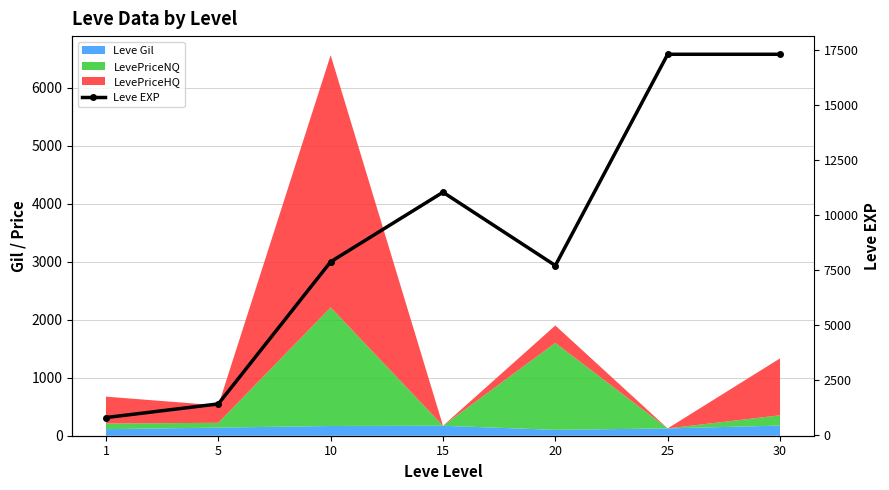

Where is the data nearest to the value 9055?

10